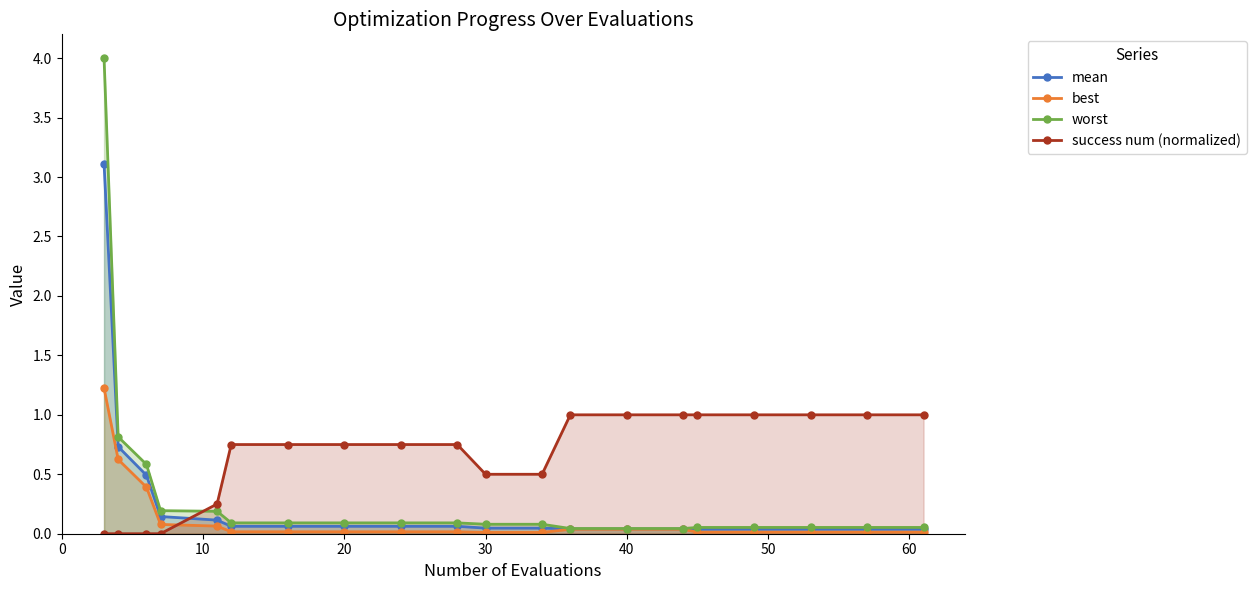

List the series in order of their peak value, lowest first.

success num (normalized), best, mean, worst